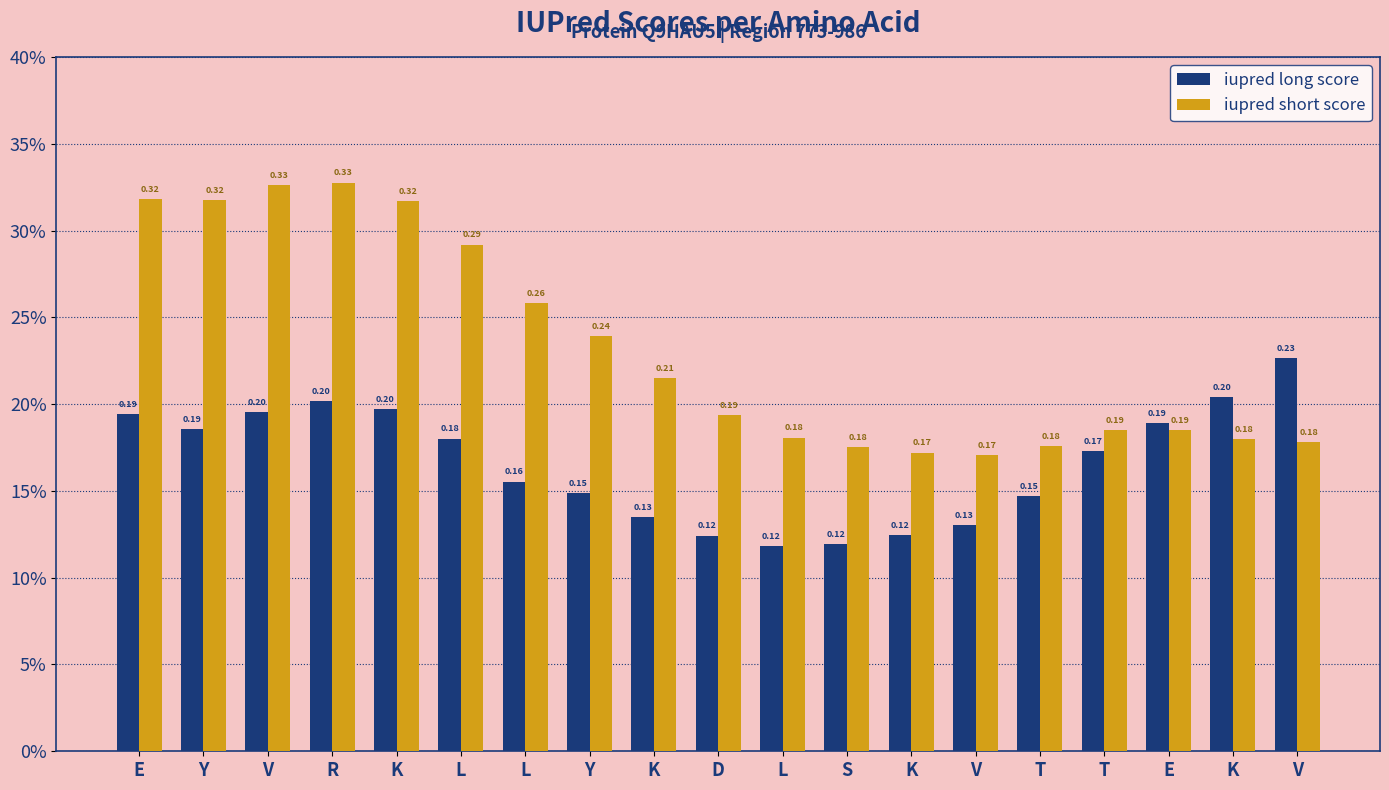

At how many categories does at least one series exceed 0?

19